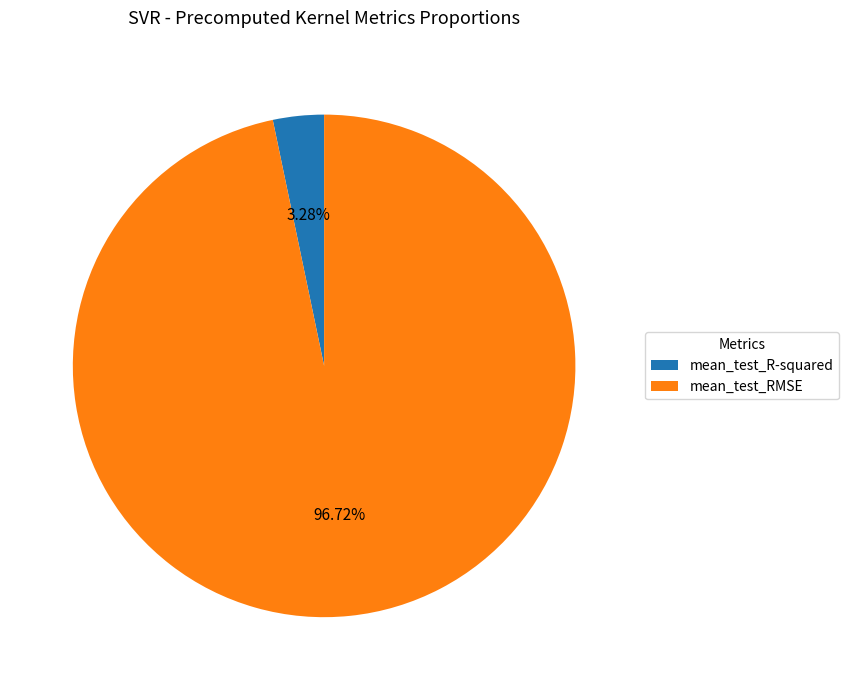

Rank the categories by value from highest to lowest.

mean_test_RMSE, mean_test_R-squared